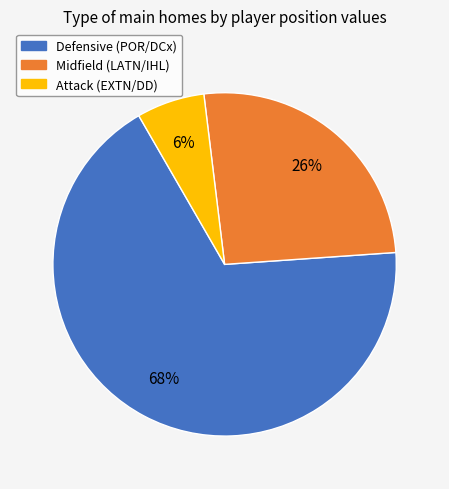

To the nearest percent, what is the average slice percentage?

33%